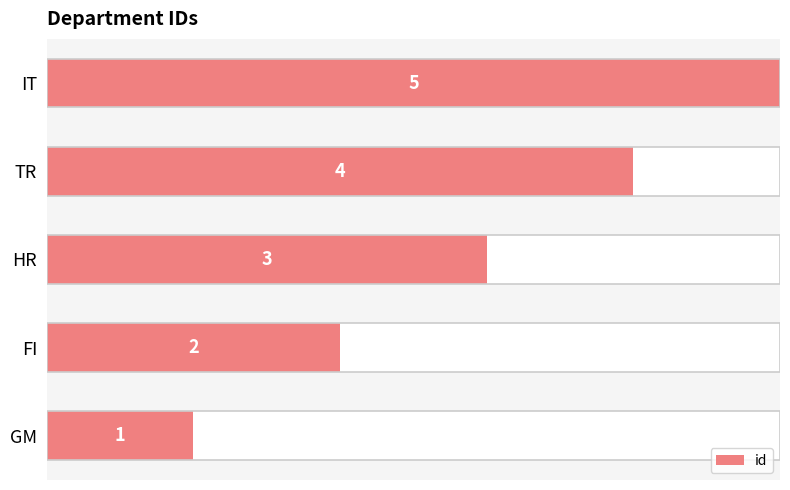

The value at GM is 0. True or false?

False